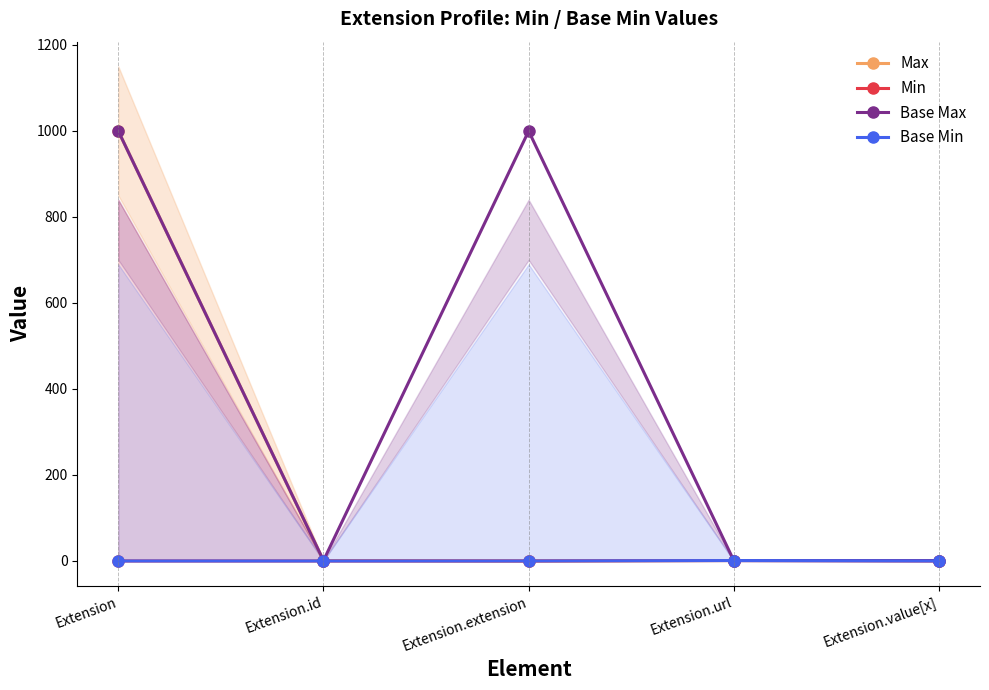

The value of Base Max at Extension.url is 0.9. True or false?

True